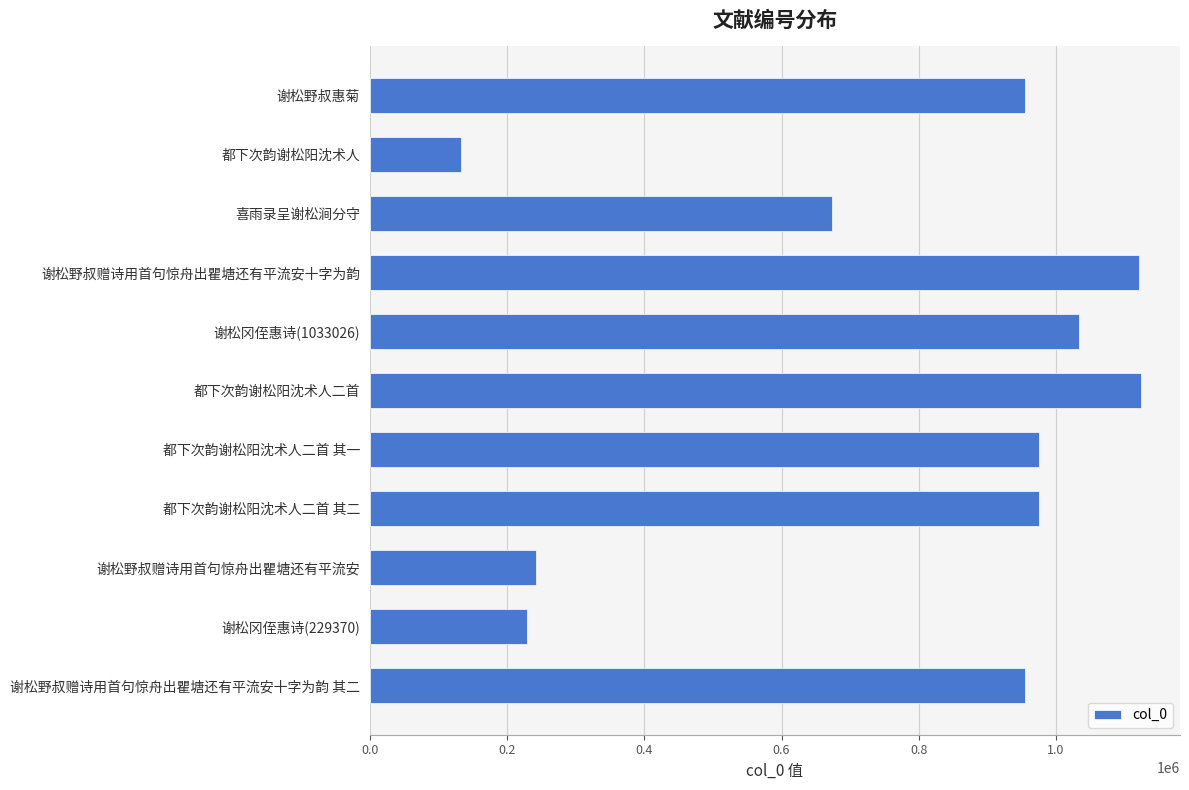

What is the average value?

765238